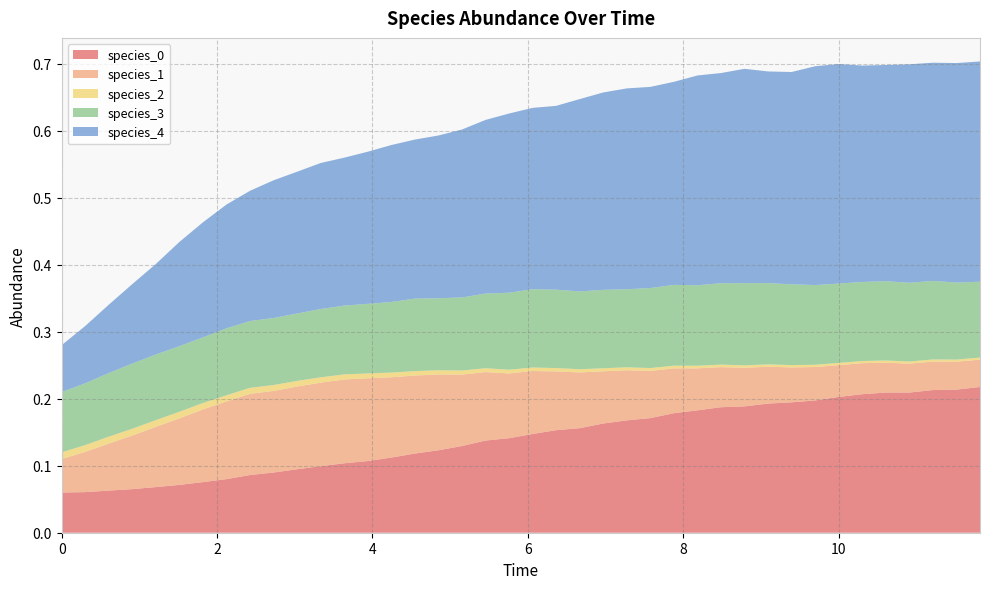

Reading left to right, list all the values displayed in this chart.

species_0: 0.0=0.1	0.30303030303030304=0.1	0.6060606060606061=0.1	0.9090909090909092=0.1	1.2121212121212122=0.1	1.5151515151515151=0.1	1.8181818181818183=0.1	2.121212121212121=0.1	2.4242424242424243=0.1	2.7272727272727275=0.1	3.0303030303030303=0.1	3.3333333333333335=0.1	3.6363636363636367=0.1	3.9393939393939394=0.1	4.242424242424242=0.1	4.545454545454546=0.1	4.848484848484849=0.1	5.151515151515151=0.1	5.454545454545455=0.1	5.757575757575758=0.1	6.0606060606060606=0.1	6.363636363636364=0.2	6.666666666666667=0.2	6.96969696969697=0.2	7.272727272727273=0.2	7.575757575757576=0.2	7.878787878787879=0.2	8.181818181818182=0.2	8.484848484848484=0.2	8.787878787878789=0.2	9.090909090909092=0.2	9.393939393939394=0.2	9.696969696969697=0.2	10.0=0.2	10.303030303030303=0.2	10.606060606060606=0.2	10.90909090909091=0.2	11.212121212121213=0.2	11.515151515151516=0.2	11.818181818181818=0.2
species_1: 0.0=0.1	0.30303030303030304=0.1	0.6060606060606061=0.1	0.9090909090909092=0.1	1.2121212121212122=0.1	1.5151515151515151=0.1	1.8181818181818183=0.1	2.121212121212121=0.1	2.4242424242424243=0.1	2.7272727272727275=0.1	3.0303030303030303=0.1	3.3333333333333335=0.1	3.6363636363636367=0.1	3.9393939393939394=0.1	4.242424242424242=0.1	4.545454545454546=0.1	4.848484848484849=0.1	5.151515151515151=0.1	5.454545454545455=0.1	5.757575757575758=0.1	6.0606060606060606=0.1	6.363636363636364=0.1	6.666666666666667=0.1	6.96969696969697=0.1	7.272727272727273=0.1	7.575757575757576=0.1	7.878787878787879=0.1	8.181818181818182=0.1	8.484848484848484=0.1	8.787878787878789=0.1	9.090909090909092=0.1	9.393939393939394=0.1	9.696969696969697=0.0	10.0=0.0	10.303030303030303=0.0	10.606060606060606=0.0	10.90909090909091=0.0	11.212121212121213=0.0	11.515151515151516=0.0	11.818181818181818=0.0
species_2: 0.0=0.0	0.30303030303030304=0.0	0.6060606060606061=0.0	0.9090909090909092=0.0	1.2121212121212122=0.0	1.5151515151515151=0.0	1.8181818181818183=0.0	2.121212121212121=0.0	2.4242424242424243=0.0	2.7272727272727275=0.0	3.0303030303030303=0.0	3.3333333333333335=0.0	3.6363636363636367=0.0	3.9393939393939394=0.0	4.242424242424242=0.0	4.545454545454546=0.0	4.848484848484849=0.0	5.151515151515151=0.0	5.454545454545455=0.0	5.757575757575758=0.0	6.0606060606060606=0.0	6.363636363636364=0.0	6.666666666666667=0.0	6.96969696969697=0.0	7.272727272727273=0.0	7.575757575757576=0.0	7.878787878787879=0.0	8.181818181818182=0.0	8.484848484848484=0.0	8.787878787878789=0.0	9.090909090909092=0.0	9.393939393939394=0.0	9.696969696969697=0.0	10.0=0.0	10.303030303030303=0.0	10.606060606060606=0.0	10.90909090909091=0.0	11.212121212121213=0.0	11.515151515151516=0.0	11.818181818181818=0.0
species_3: 0.0=0.1	0.30303030303030304=0.1	0.6060606060606061=0.1	0.9090909090909092=0.1	1.2121212121212122=0.1	1.5151515151515151=0.1	1.8181818181818183=0.1	2.121212121212121=0.1	2.4242424242424243=0.1	2.7272727272727275=0.1	3.0303030303030303=0.1	3.3333333333333335=0.1	3.6363636363636367=0.1	3.9393939393939394=0.1	4.242424242424242=0.1	4.545454545454546=0.1	4.848484848484849=0.1	5.151515151515151=0.1	5.454545454545455=0.1	5.757575757575758=0.1	6.0606060606060606=0.1	6.363636363636364=0.1	6.666666666666667=0.1	6.96969696969697=0.1	7.272727272727273=0.1	7.575757575757576=0.1	7.878787878787879=0.1	8.181818181818182=0.1	8.484848484848484=0.1	8.787878787878789=0.1	9.090909090909092=0.1	9.393939393939394=0.1	9.696969696969697=0.1	10.0=0.1	10.303030303030303=0.1	10.606060606060606=0.1	10.90909090909091=0.1	11.212121212121213=0.1	11.515151515151516=0.1	11.818181818181818=0.1
species_4: 0.0=0.1	0.30303030303030304=0.1	0.6060606060606061=0.1	0.9090909090909092=0.1	1.2121212121212122=0.1	1.5151515151515151=0.2	1.8181818181818183=0.2	2.121212121212121=0.2	2.4242424242424243=0.2	2.7272727272727275=0.2	3.0303030303030303=0.2	3.3333333333333335=0.2	3.6363636363636367=0.2	3.9393939393939394=0.2	4.242424242424242=0.2	4.545454545454546=0.2	4.848484848484849=0.2	5.151515151515151=0.3	5.454545454545455=0.3	5.757575757575758=0.3	6.0606060606060606=0.3	6.363636363636364=0.3	6.666666666666667=0.3	6.96969696969697=0.3	7.272727272727273=0.3	7.575757575757576=0.3	7.878787878787879=0.3	8.181818181818182=0.3	8.484848484848484=0.3	8.787878787878789=0.3	9.090909090909092=0.3	9.393939393939394=0.3	9.696969696969697=0.3	10.0=0.3	10.303030303030303=0.3	10.606060606060606=0.3	10.90909090909091=0.3	11.212121212121213=0.3	11.515151515151516=0.3	11.818181818181818=0.3